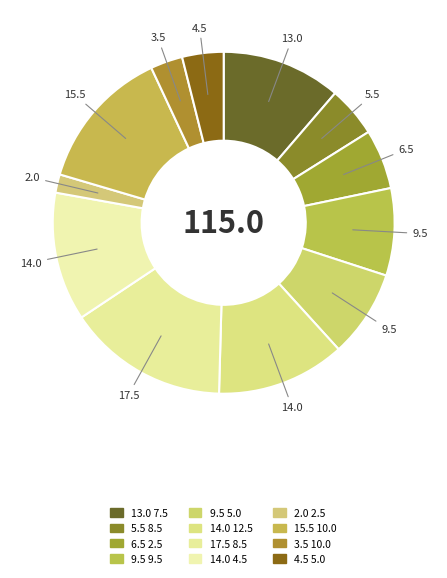

True or false: 3.5 10.0 accounts for 3% of the total.

True